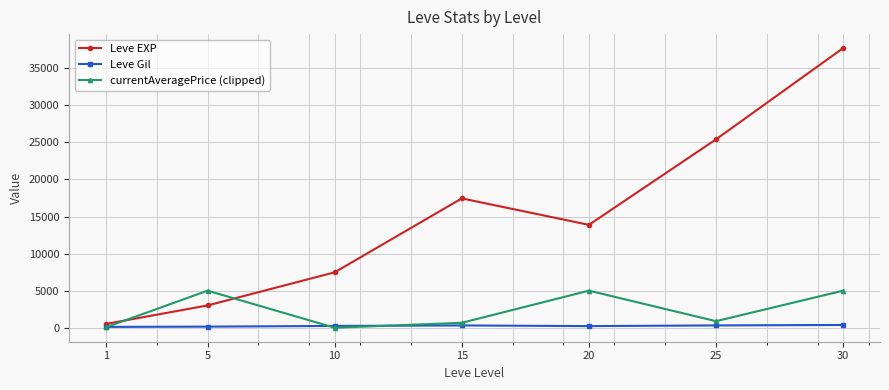

Where is currentAveragePrice (clipped) nearest to the value 2500?

25